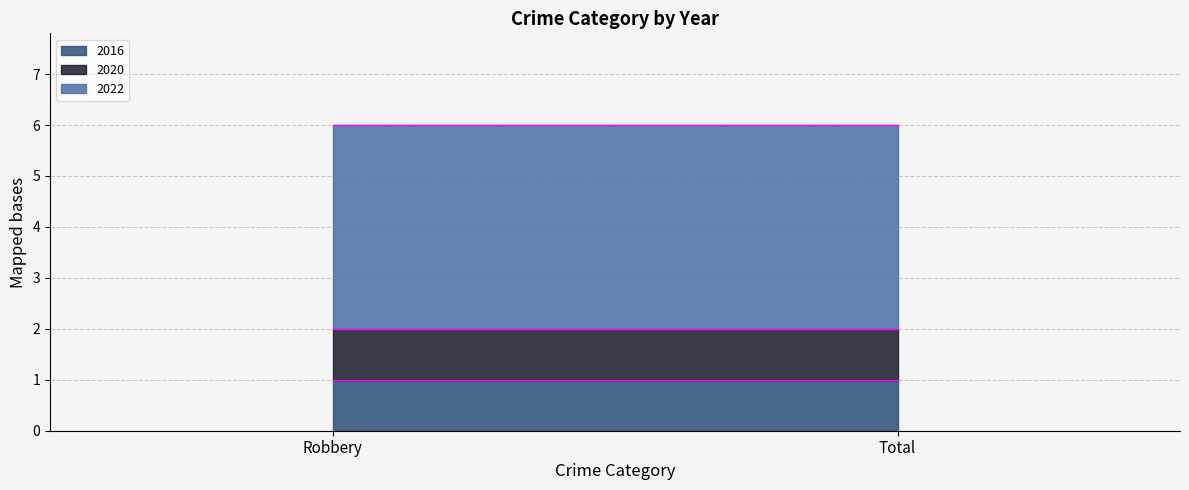

List the series in order of their peak value, lowest first.

2016, 2020, 2022